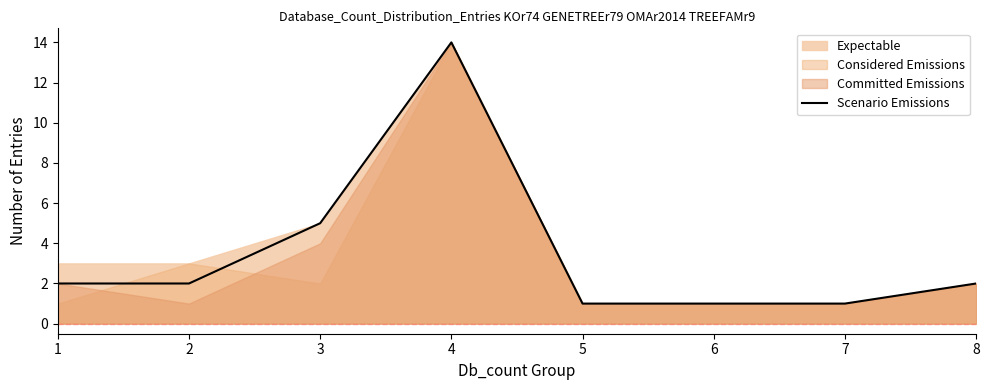

The value of Scenario Emissions at 1 is 2. True or false?

True